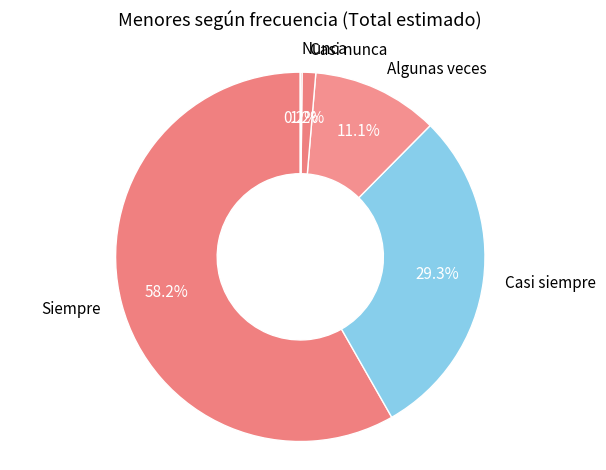

Is there any slice that represents more than half of the pie?

Yes